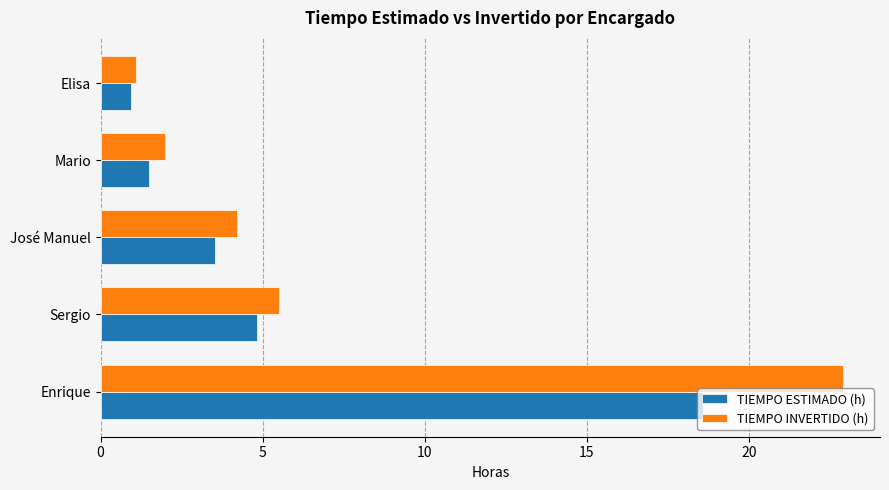

The value of TIEMPO INVERTIDO (h) at Sergio is 5.5. True or false?

True